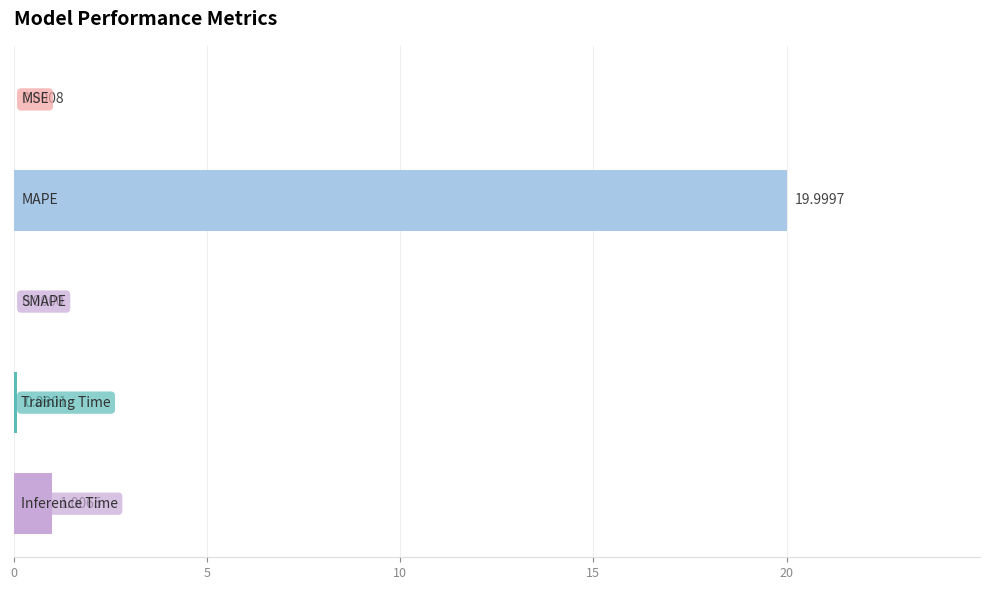

What is the sum of all values?

21.1